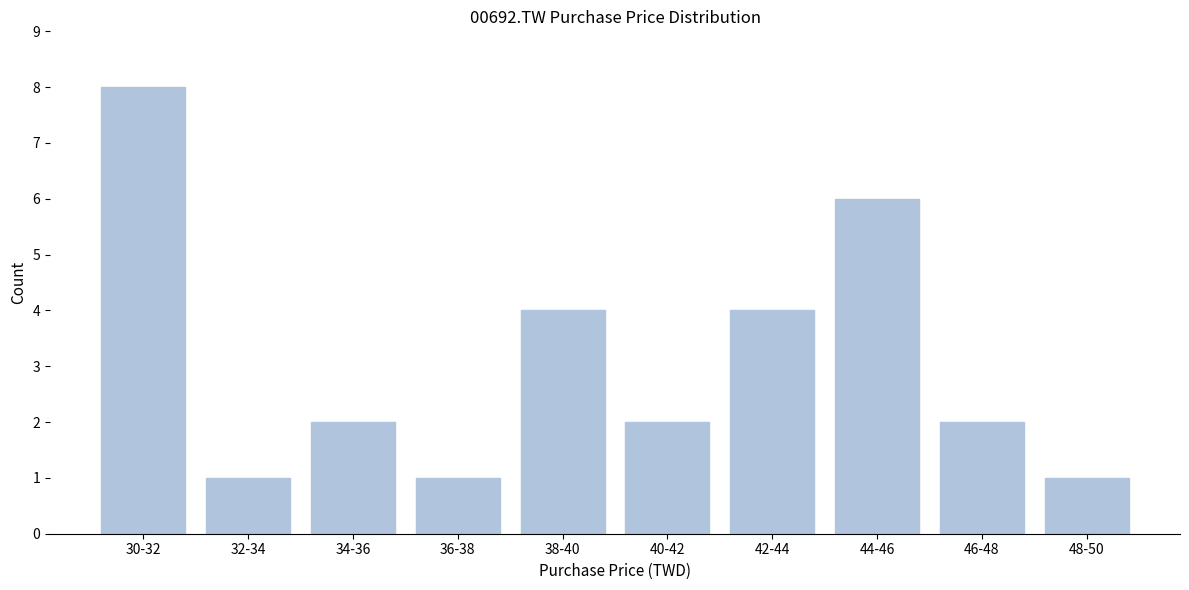

Reading right to left, transcribe all the data shown in this chart.

48-50=1	46-48=2	44-46=6	42-44=4	40-42=2	38-40=4	36-38=1	34-36=2	32-34=1	30-32=8